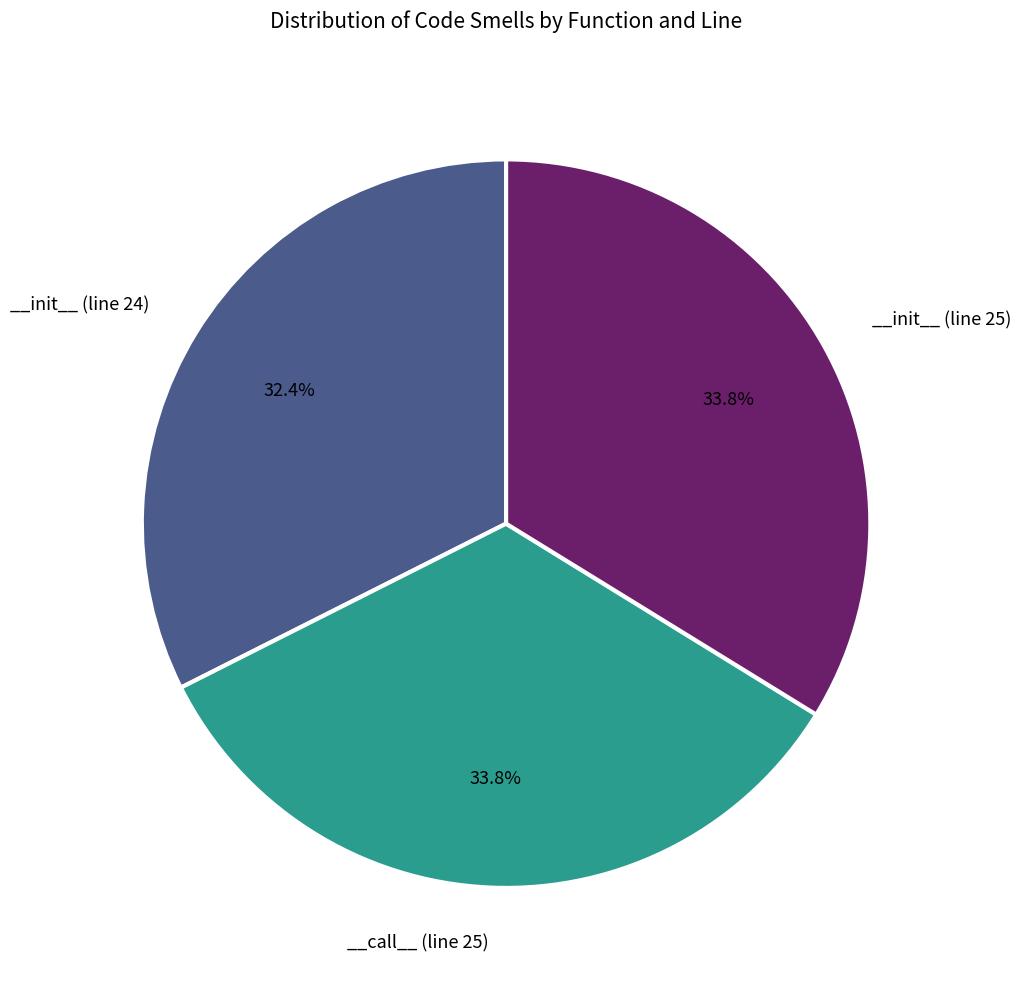

Is there a majority slice in this chart?

No